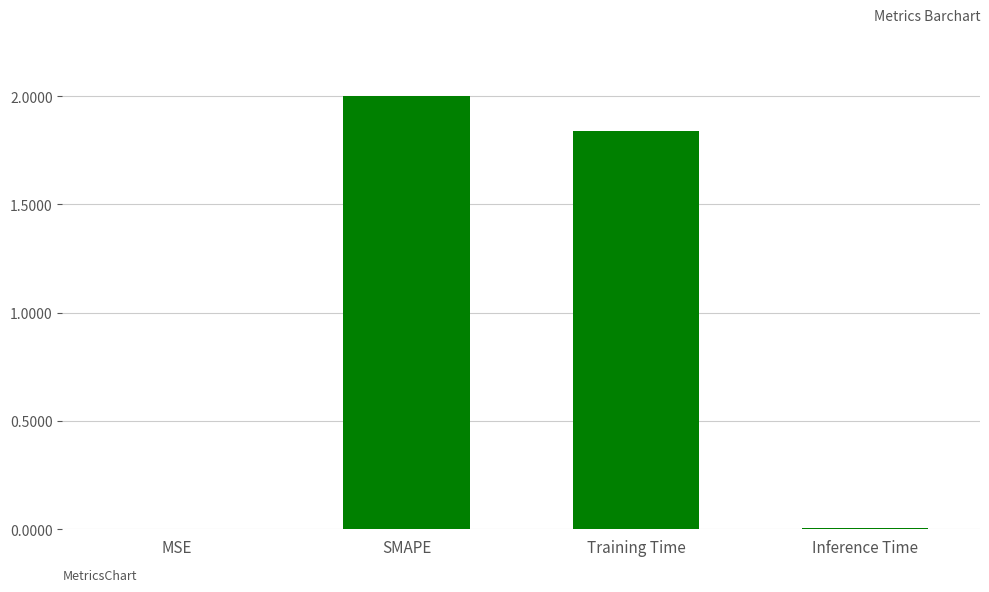

At which category does the chart reach its peak across all series?

SMAPE